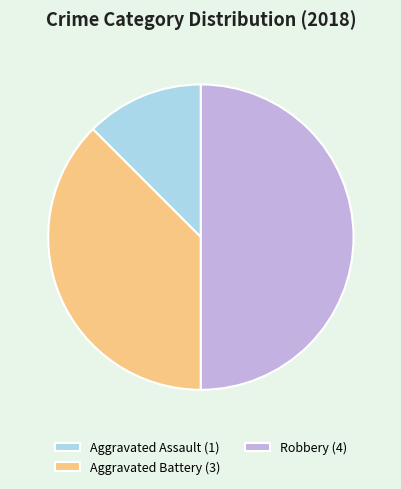

Rank the categories by value from highest to lowest.

Robbery (4), Aggravated Battery (3), Aggravated Assault (1)